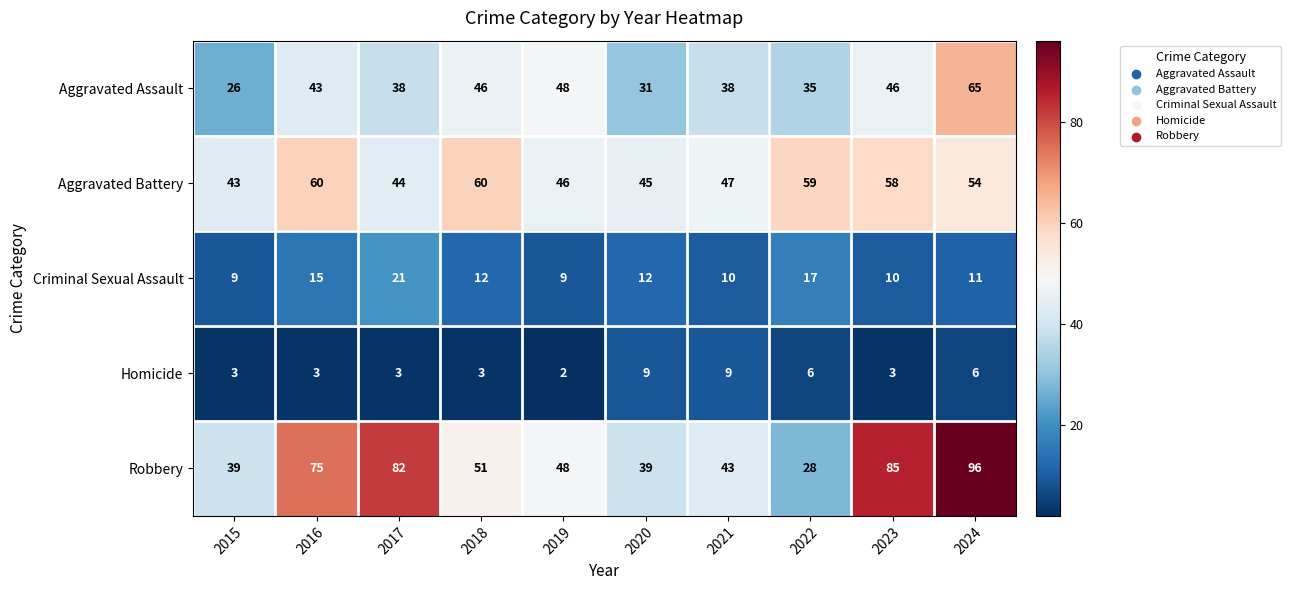

At which category does the chart reach its peak across all series?

2024